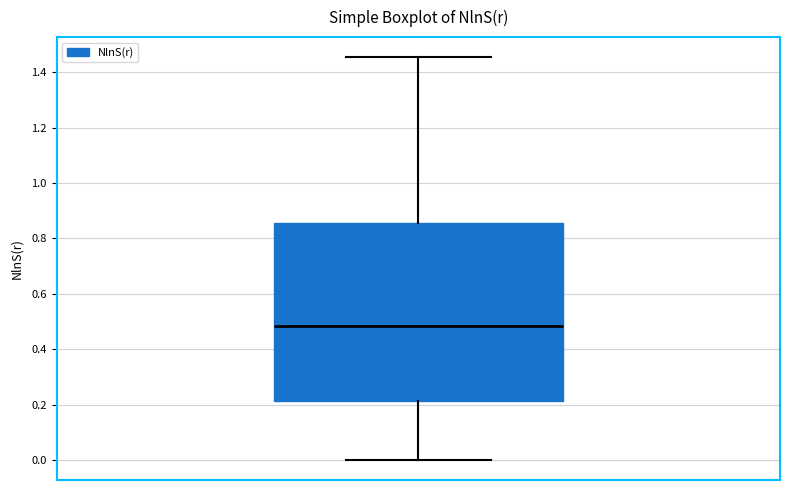

Where is the lower edge of the box on the y-axis? The values are not printed on the chart, so give them approximately, as read against the axis.

0.22